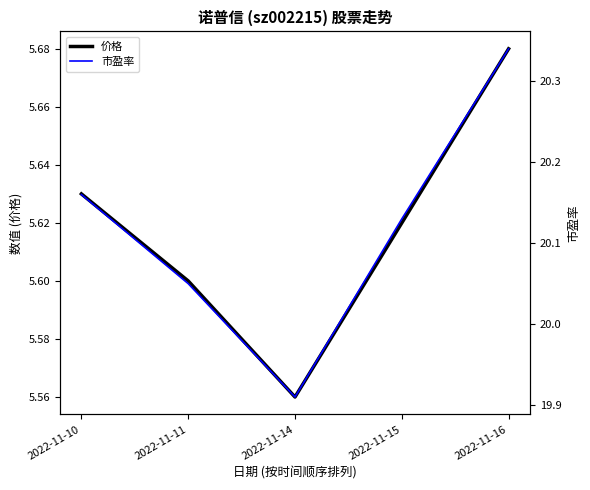

How many lines are shown in the chart?

2